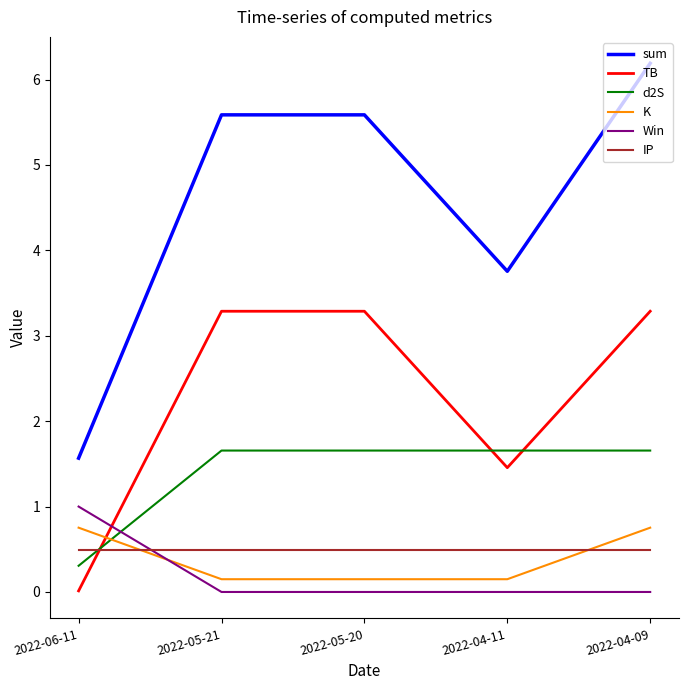

How many distinct data groups are displayed?

6